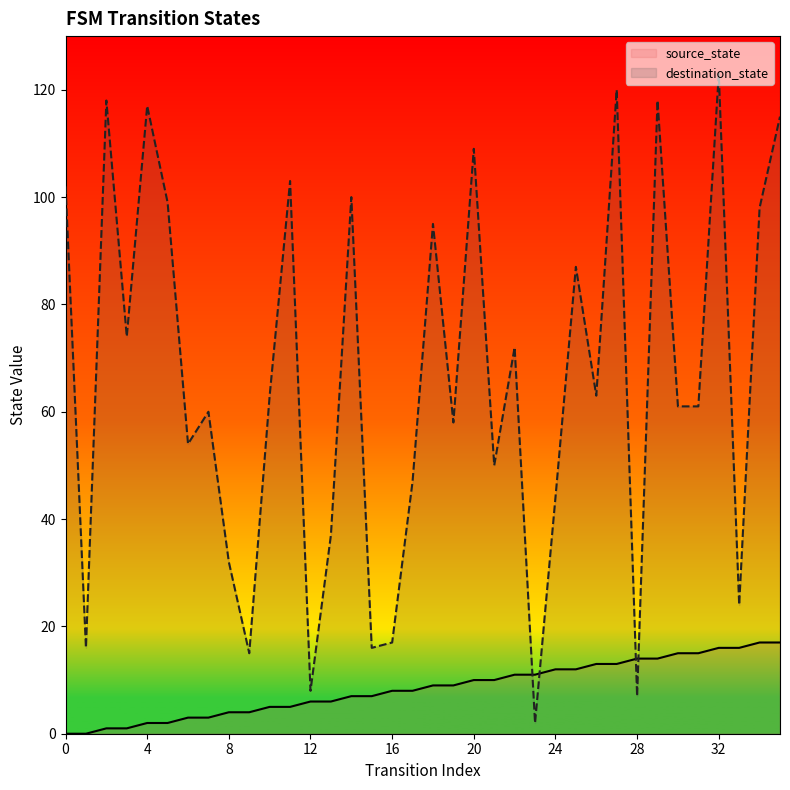

In destination_state, how many points are higher than both neighbors (excluding endpoints)?

12